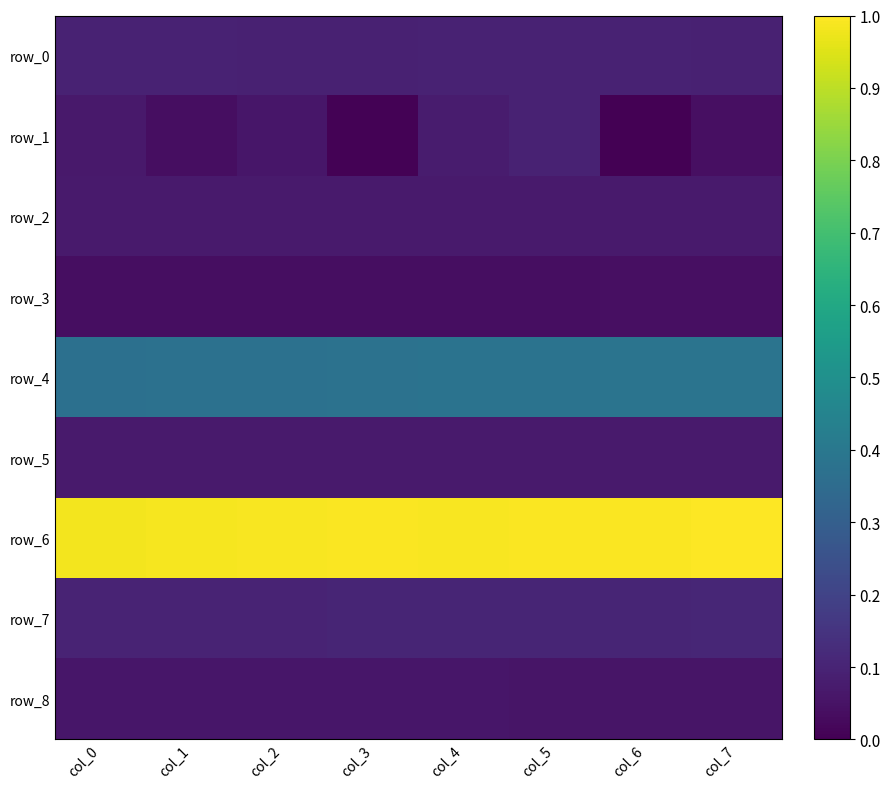

What is the sum of the row_0 values at col_1 and col_5?

0.2